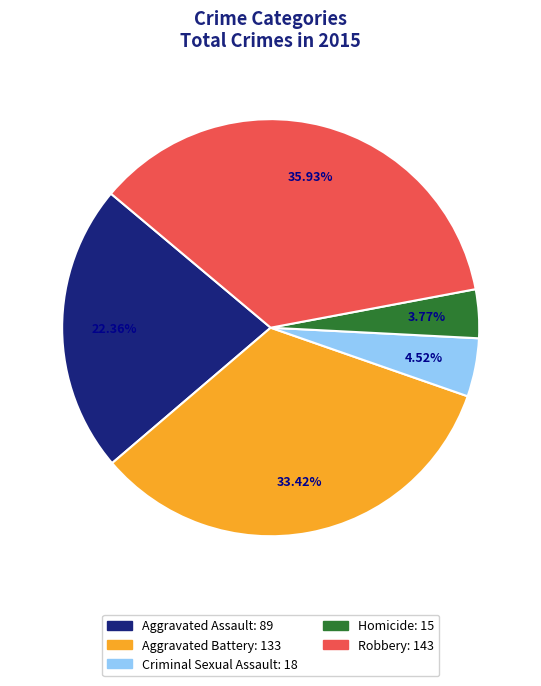

Rank the categories by value from highest to lowest.

Robbery, Aggravated Battery, Aggravated Assault, Criminal Sexual Assault, Homicide